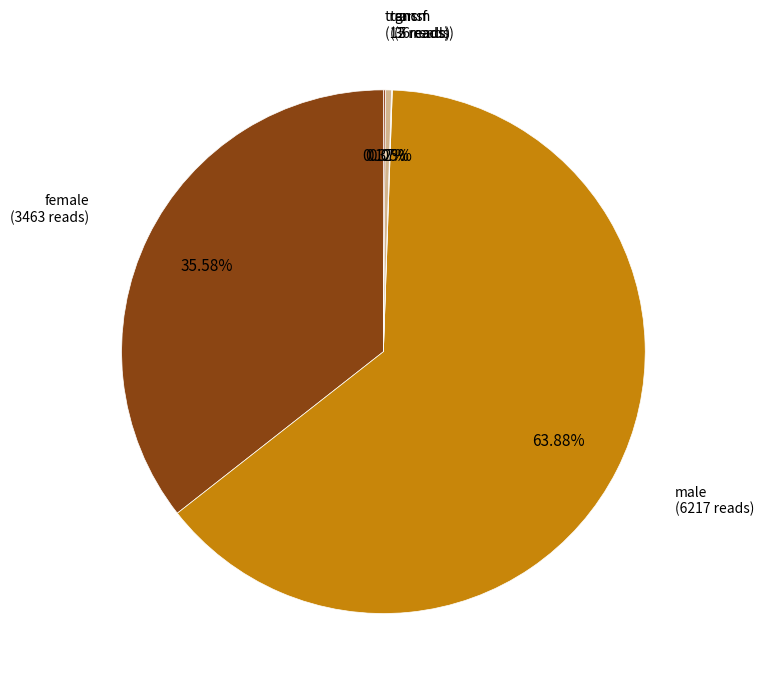

Is there any slice that represents more than half of the pie?

Yes